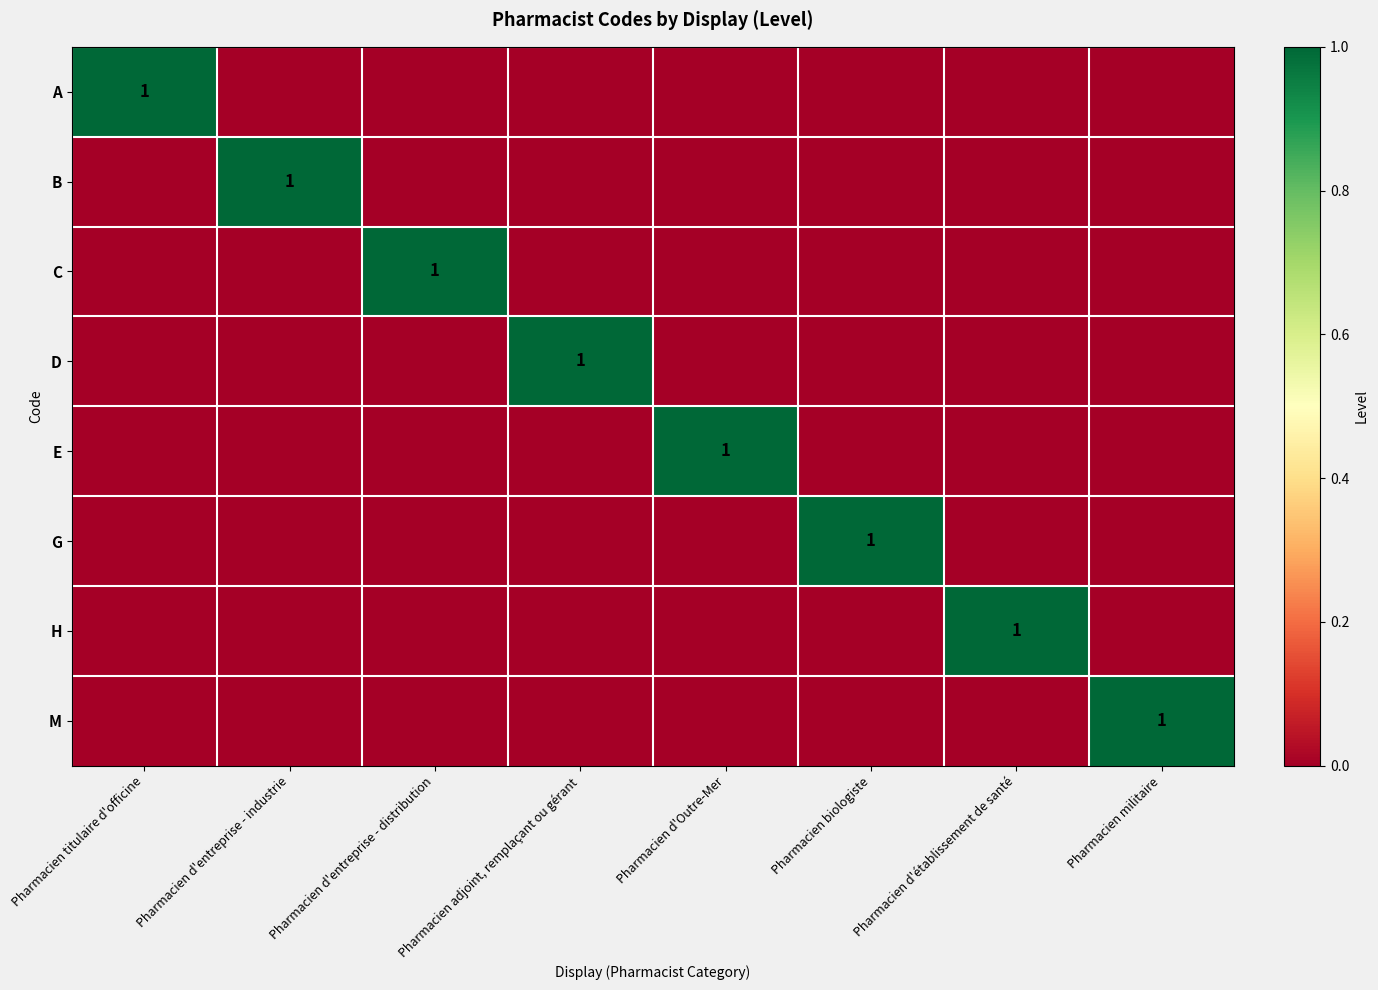

Rank the categories by D value from highest to lowest.

Pharmacien adjoint, remplaçant ou gérant, Pharmacien titulaire d'officine, Pharmacien d'entreprise - industrie, Pharmacien d'entreprise - distribution, Pharmacien d'Outre-Mer, Pharmacien biologiste, Pharmacien d'établissement de santé, Pharmacien militaire